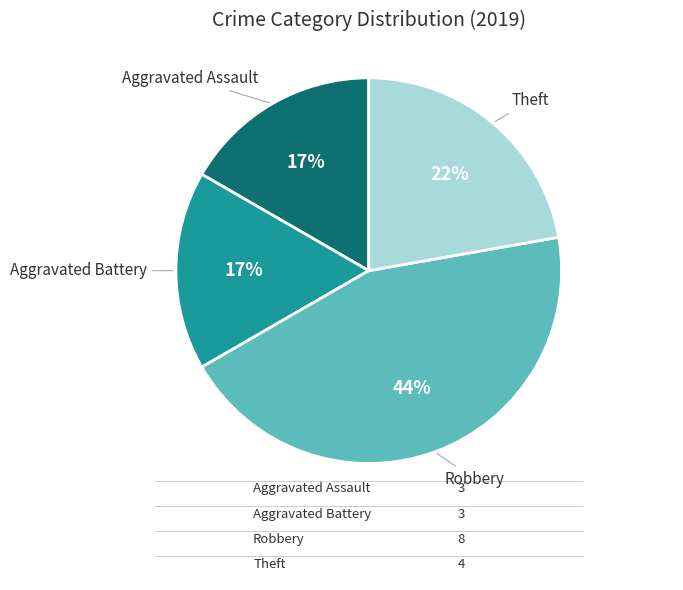

To the nearest percent, what is the average slice percentage?

25%